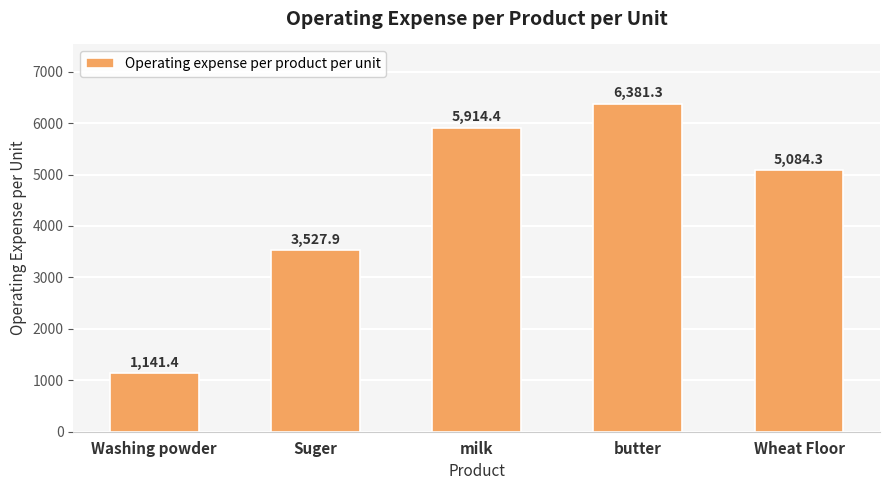

What is the greatest value displayed?

6381.3